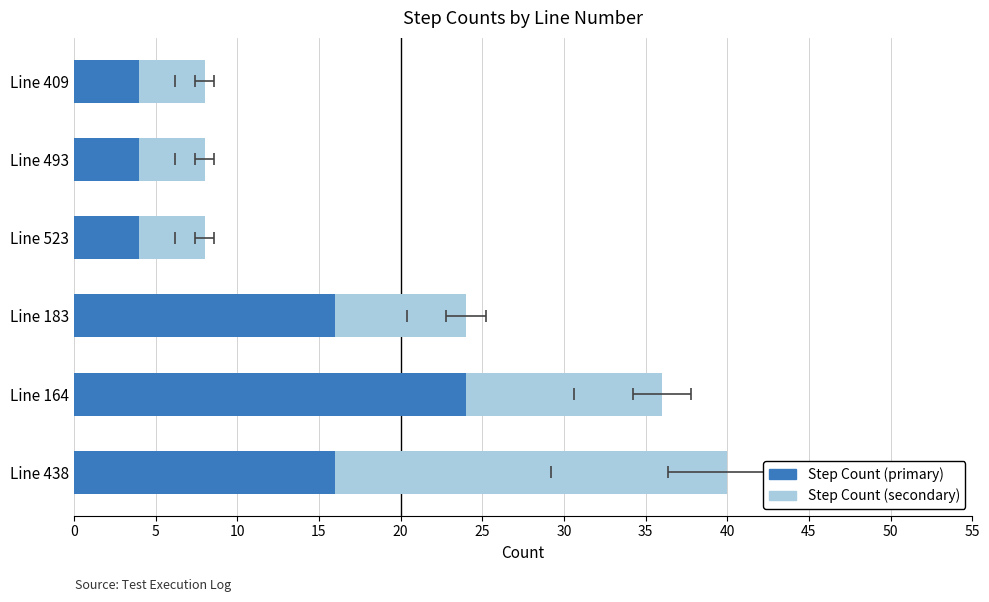

How many bars are there in total?

12